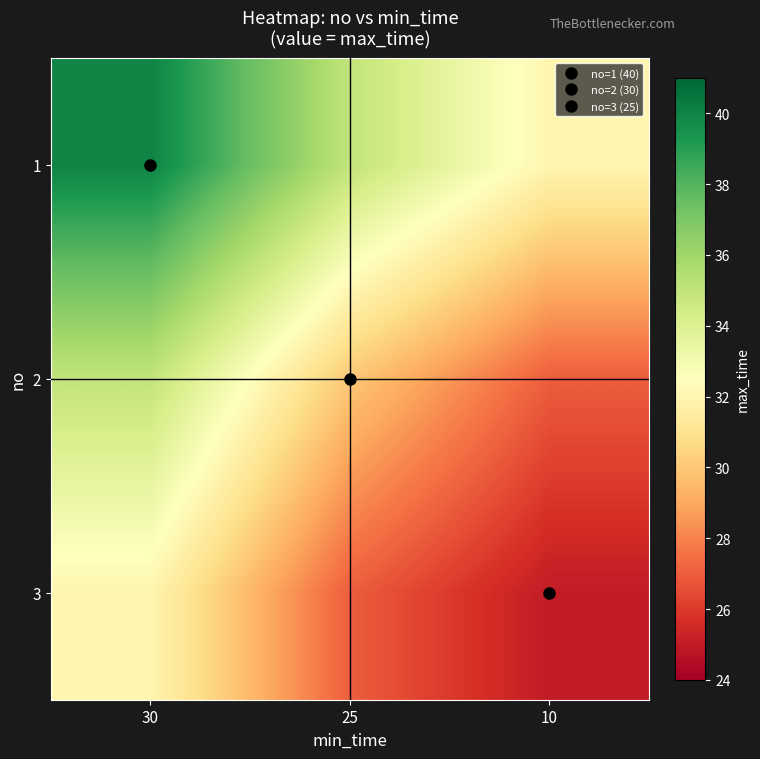

Reading left to right, extract all data points from this chart.

row_0: 40	35	32
row_1: 35	30	27
row_2: 32	27	25